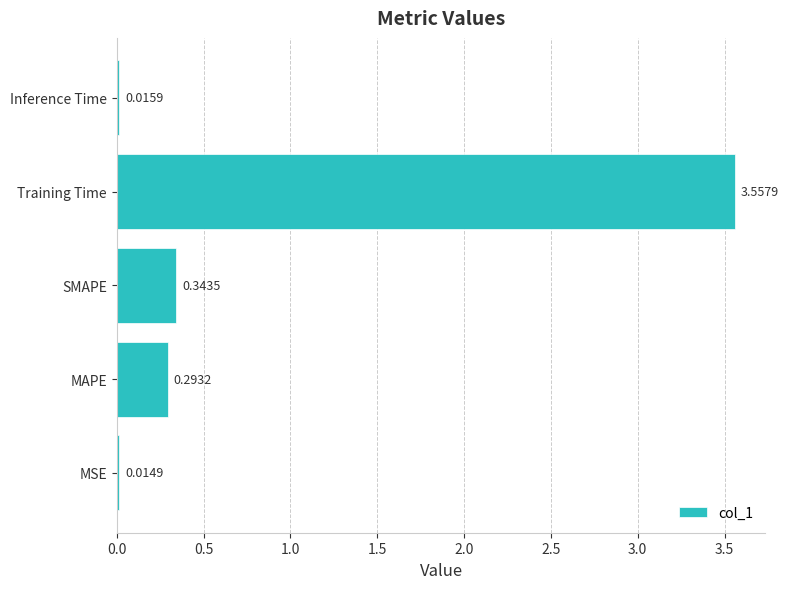

Rank the categories by value from lowest to highest.

MSE, Inference Time, MAPE, SMAPE, Training Time